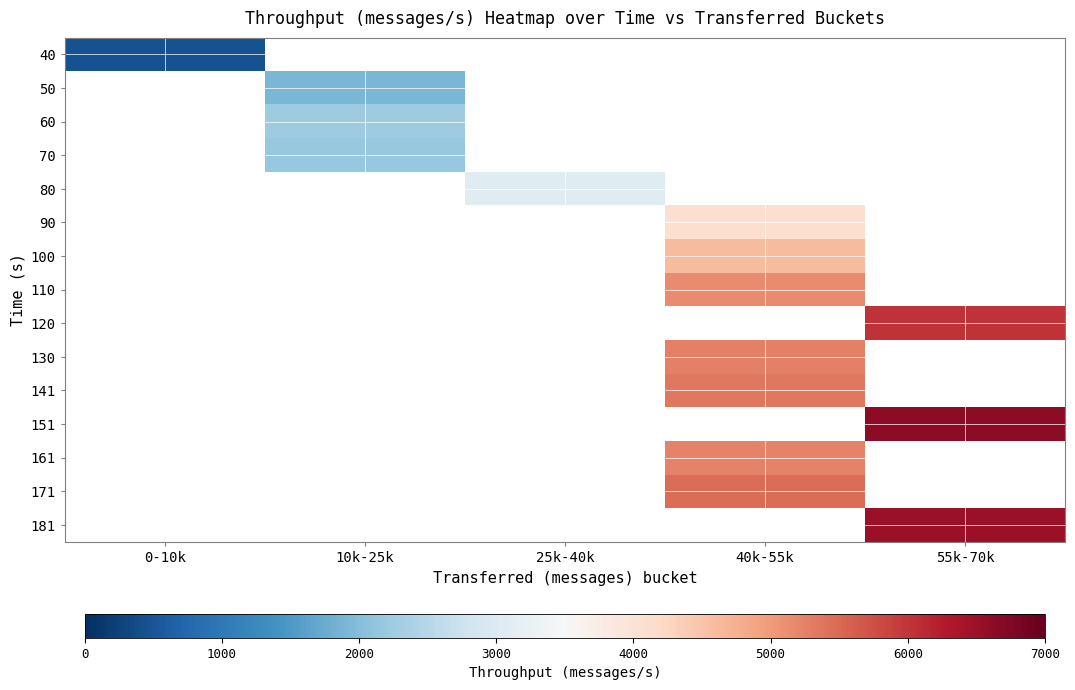

At how many categories does at least one series exceed 5958?

1